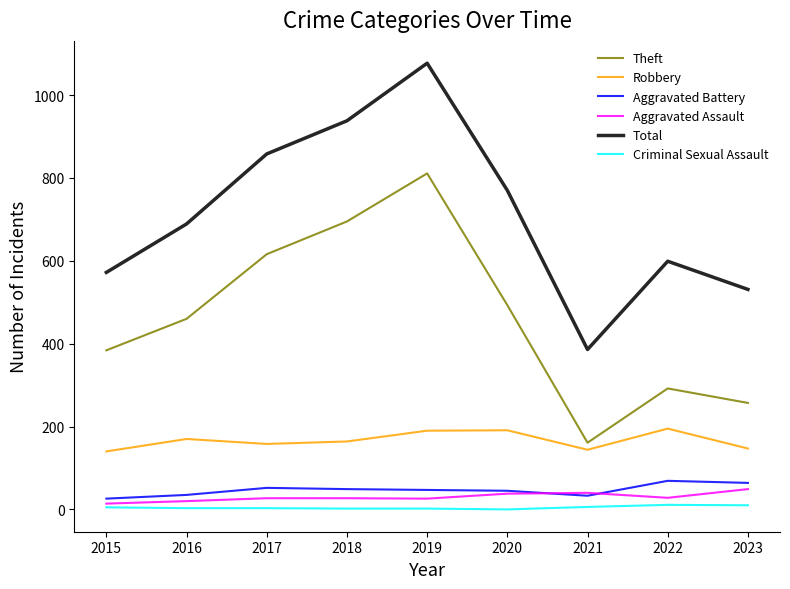

What is the maximum value for Total?

1077